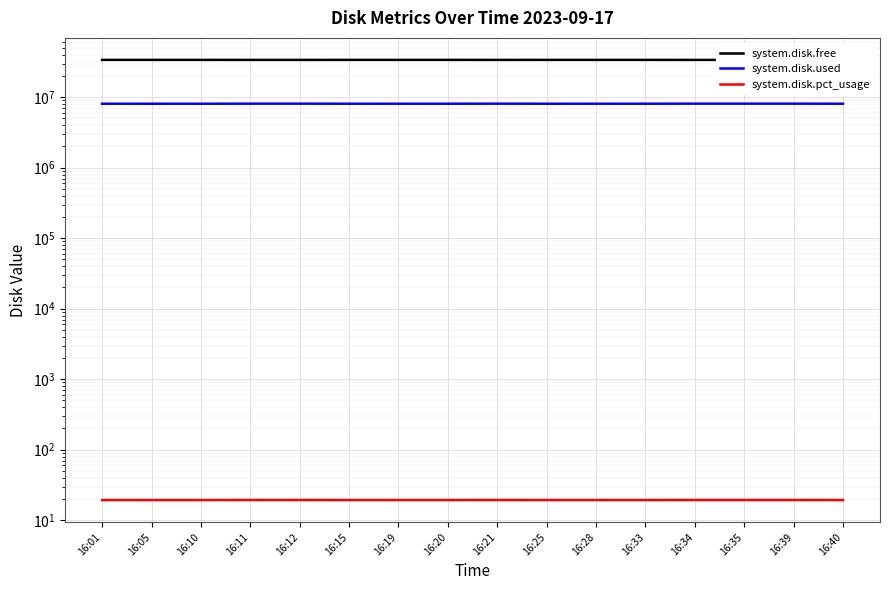

Which series has the largest range (max minus min)?

system.disk.free